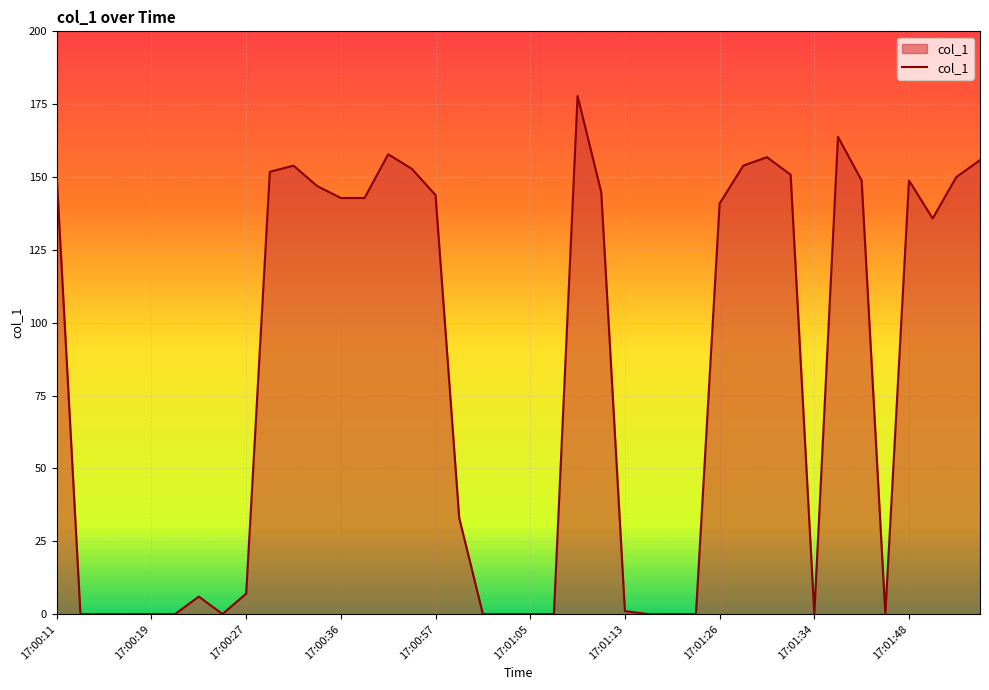

What is the maximum value shown in the chart?

177.8